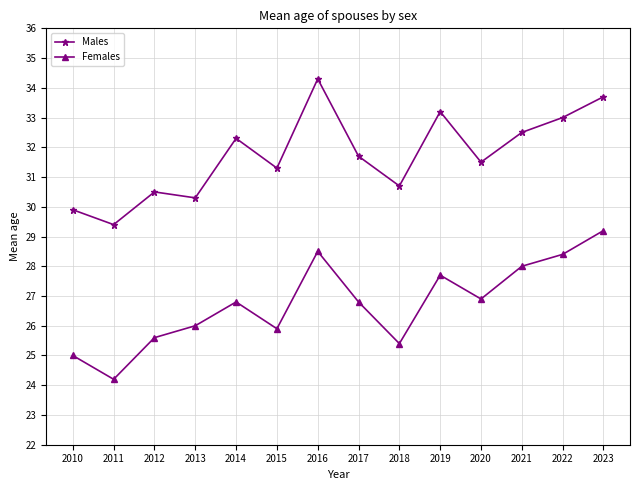

Which category has the lowest value across all series?

2011